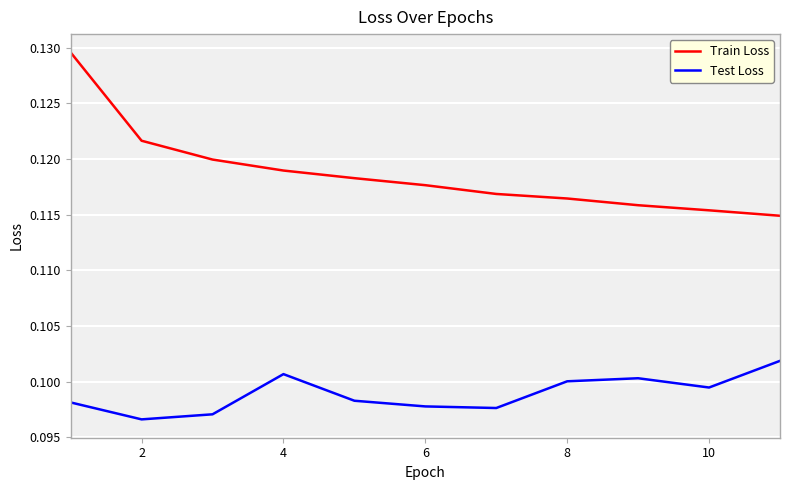

True or false: Test Loss and Train Loss intersect in this chart.

False